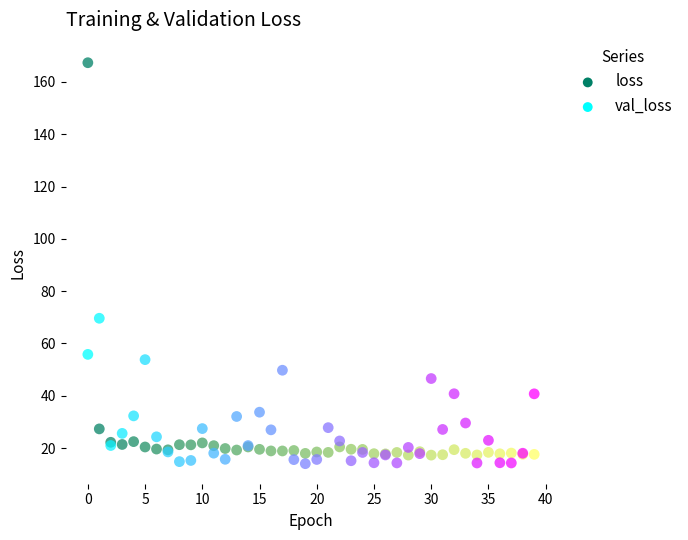

In the loss series, what Y value is closest to 92?

27.3